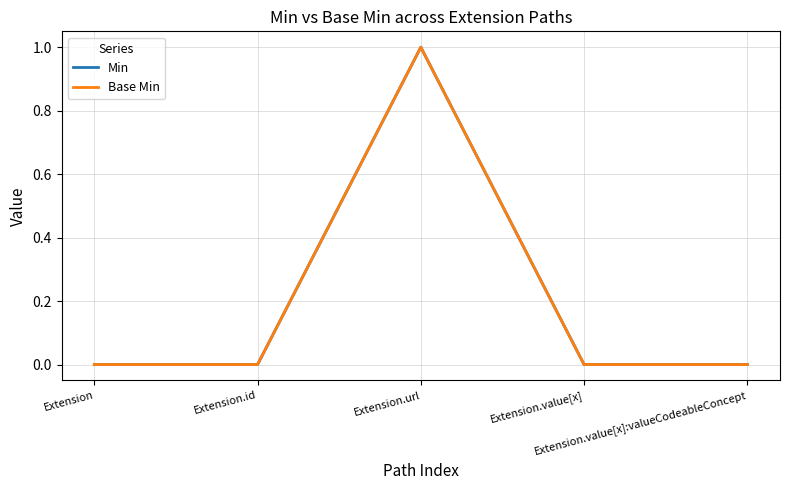

True or false: Min and Base Min cross at least once.

False